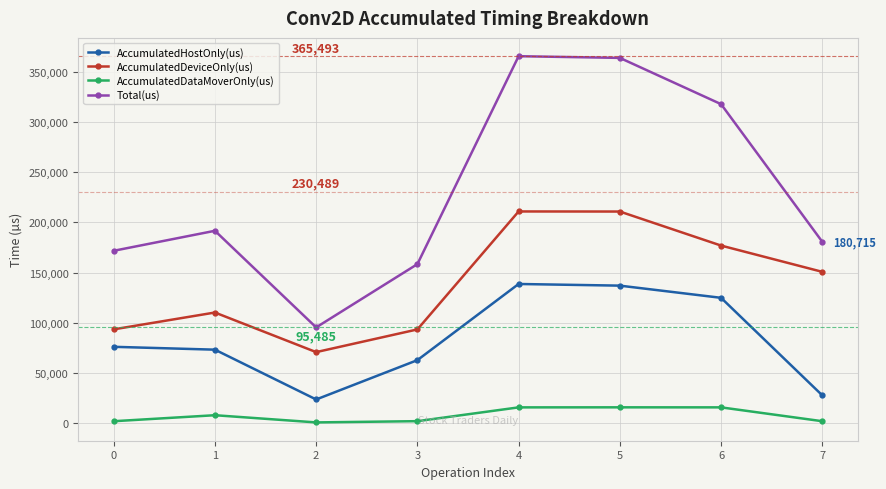

Rank the series by their maximum value, from highest to lowest.

Total(us), AccumulatedDeviceOnly(us), AccumulatedHostOnly(us), AccumulatedDataMoverOnly(us)